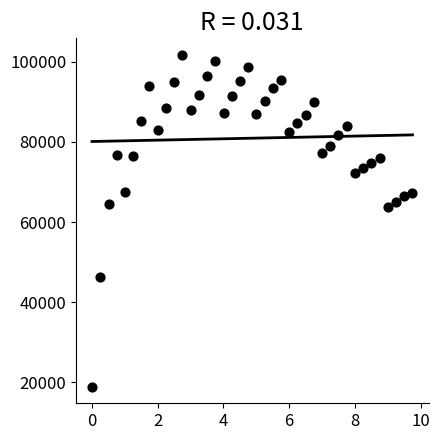

What is the range of X values (max minus min)?

9.8